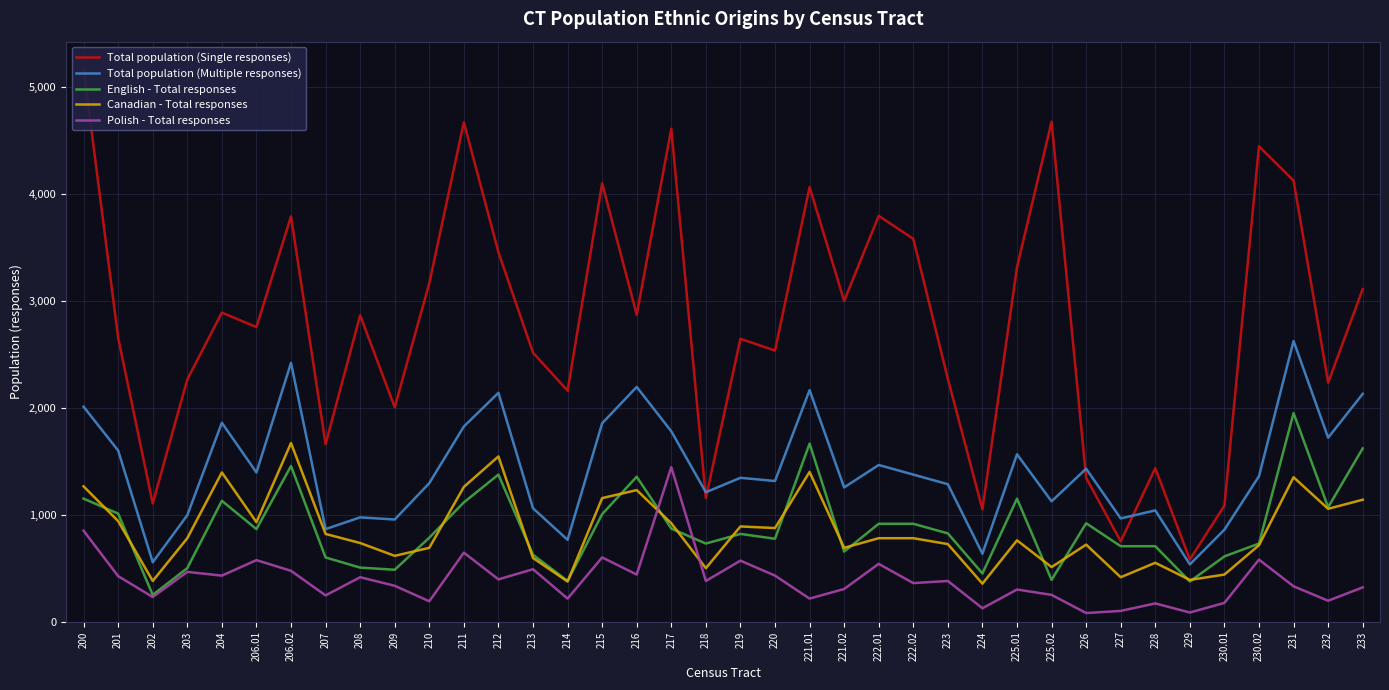

Rank the categories by Total population (Multiple responses) value from lowest to highest.

229, 202, 224, 214, 230.01, 207, 209, 227, 208, 203, 228, 213, 225.02, 218, 221.02, 223, 210, 220, 219, 230.02, 222.02, 206.01, 226, 222.01, 225.01, 201, 232, 217, 211, 215, 204, 200, 233, 212, 221.01, 216, 206.02, 231